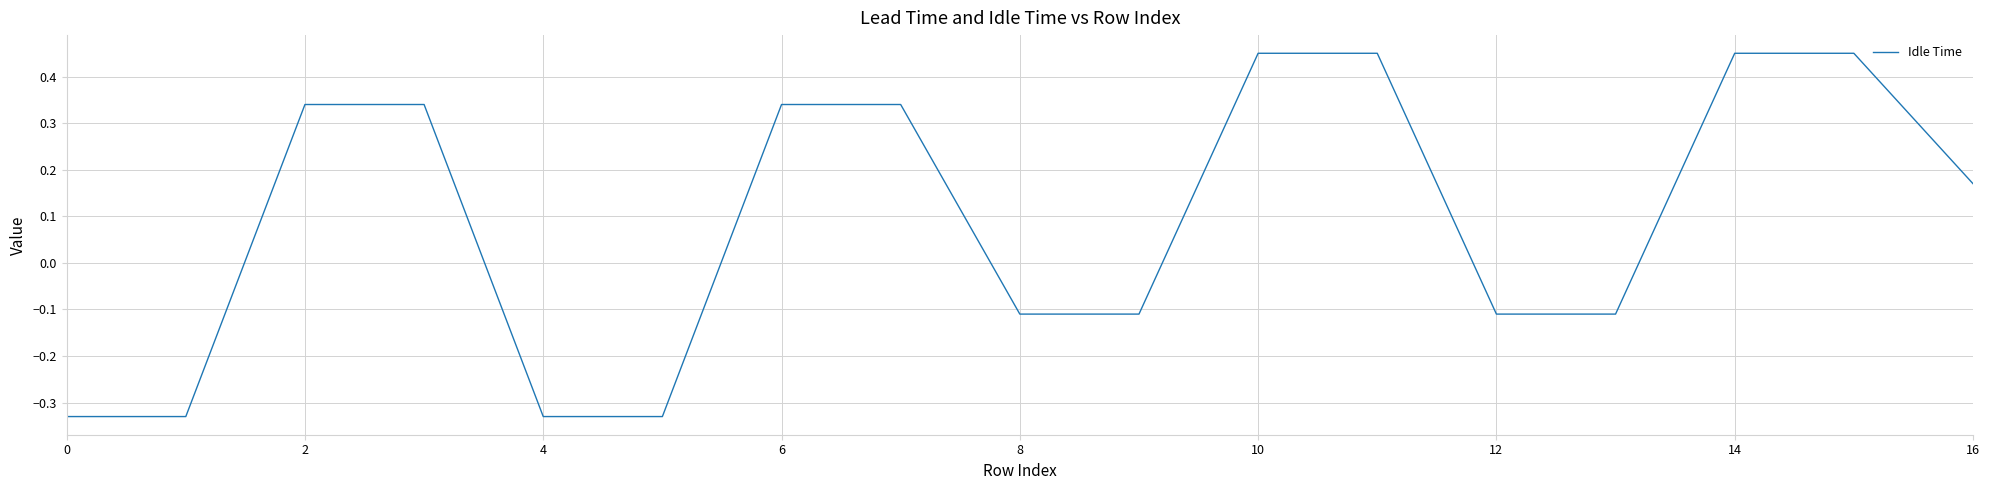

Count the values in the range 0 to 1.

9